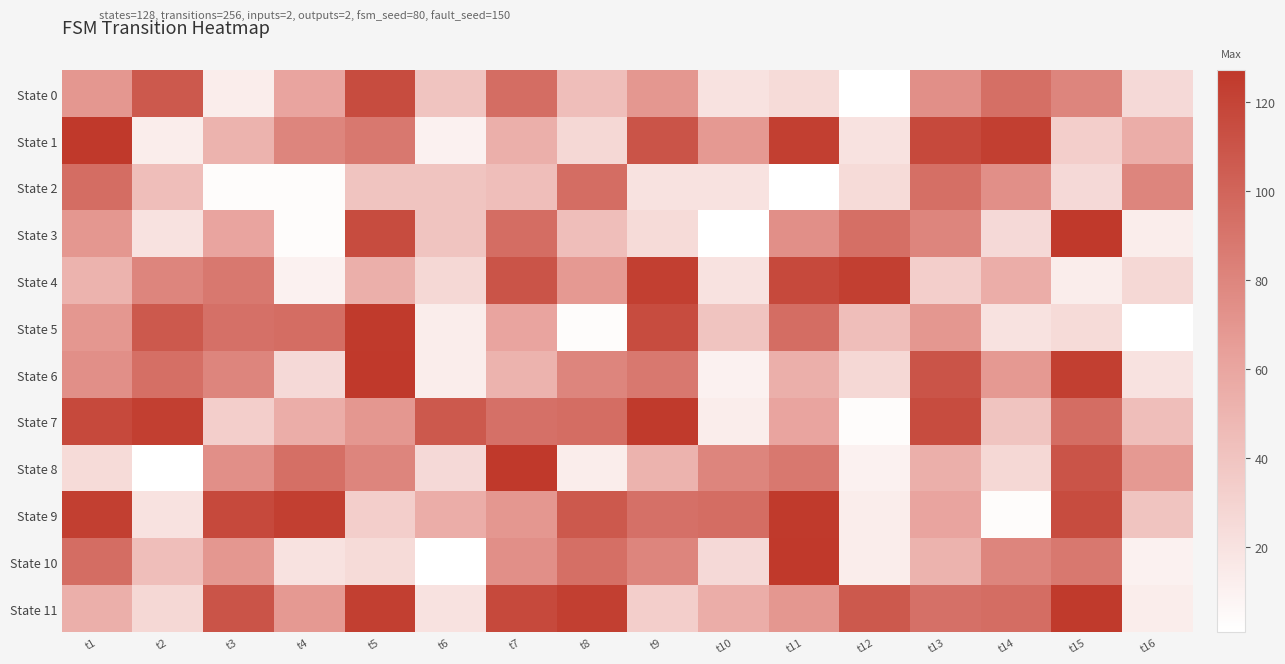

Reading right to left, transcribe all the data shown in this chart.

State 0: t16=26	t15=80	t14=94	t13=74	t12=1	t11=25	t10=20	t9=69	t8=44	t7=95	t6=40	t5=115	t4=61	t3=13	t2=107	t1=69
State 1: t16=55	t15=33	t14=123	t13=117	t12=20	t11=123	t10=68	t9=110	t8=27	t7=54	t6=10	t5=88	t4=80	t3=51	t2=13	t1=127
State 2: t16=80	t15=26	t14=74	t13=94	t12=25	t11=1	t10=20	t9=20	t8=95	t7=44	t6=40	t5=40	t4=3	t3=3	t2=44	t1=95
State 3: t16=13	t15=127	t14=26	t13=80	t12=94	t11=74	t10=1	t9=25	t8=44	t7=95	t6=40	t5=115	t4=3	t3=61	t2=20	t1=69
State 4: t16=27	t15=13	t14=55	t13=33	t12=123	t11=117	t10=20	t9=123	t8=68	t7=110	t6=27	t5=54	t4=10	t3=88	t2=80	t1=51
State 5: t16=1	t15=25	t14=20	t13=69	t12=44	t11=95	t10=40	t9=115	t8=3	t7=61	t6=13	t5=126	t4=95	t3=93	t2=107	t1=69
State 6: t16=20	t15=123	t14=68	t13=110	t12=27	t11=54	t10=10	t9=88	t8=80	t7=51	t6=13	t5=127	t4=26	t3=80	t2=94	t1=74
State 7: t16=44	t15=95	t14=40	t13=115	t12=3	t11=61	t10=13	t9=126	t8=95	t7=93	t6=107	t5=69	t4=55	t3=33	t2=123	t1=117
State 8: t16=68	t15=110	t14=27	t13=54	t12=10	t11=88	t10=80	t9=51	t8=13	t7=127	t6=26	t5=80	t4=94	t3=74	t2=1	t1=25
State 9: t16=40	t15=115	t14=3	t13=61	t12=13	t11=126	t10=95	t9=93	t8=107	t7=69	t6=55	t5=33	t4=123	t3=117	t2=20	t1=123
State 10: t16=10	t15=88	t14=80	t13=51	t12=13	t11=127	t10=26	t9=80	t8=94	t7=74	t6=1	t5=25	t4=20	t3=69	t2=44	t1=95
State 11: t16=13	t15=126	t14=95	t13=93	t12=107	t11=69	t10=55	t9=33	t8=123	t7=117	t6=20	t5=123	t4=68	t3=110	t2=27	t1=54